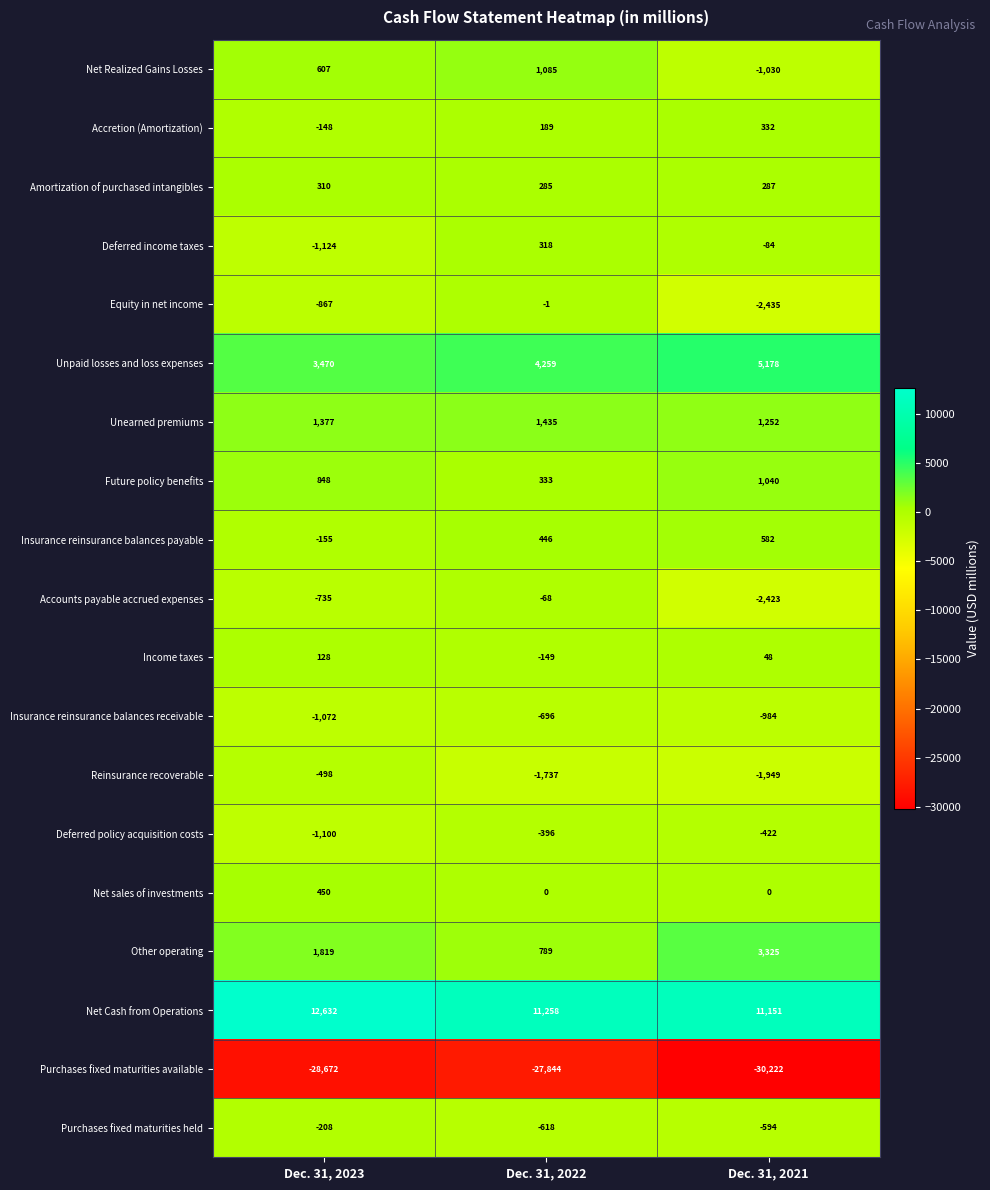

Which series has the largest total across all categories?

Net Cash from Operations